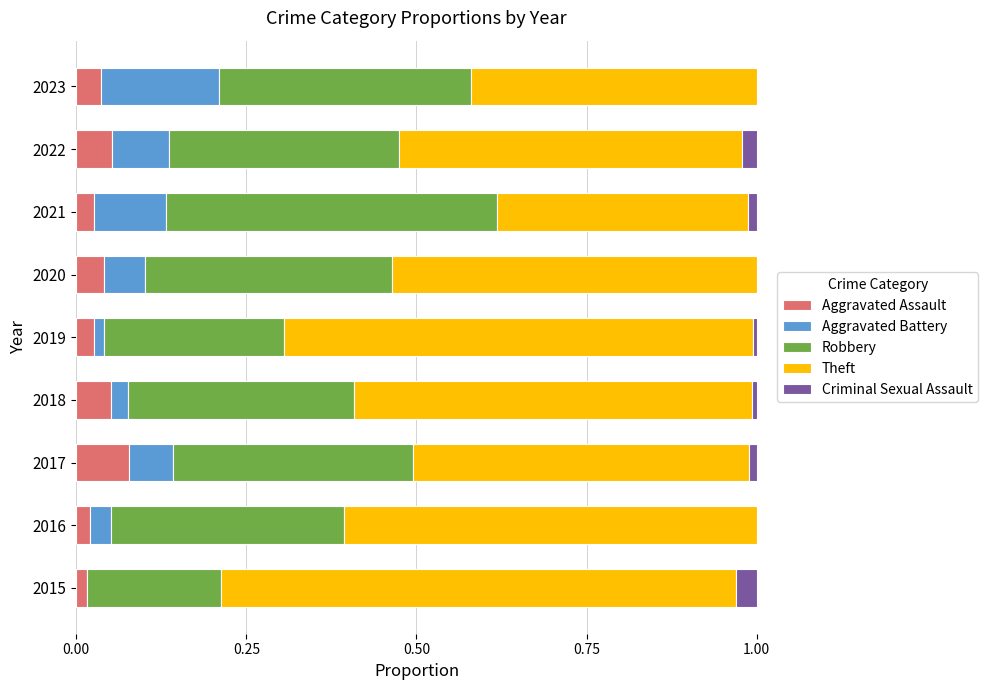

What are all the series names shown in the legend?

Aggravated Assault, Aggravated Battery, Robbery, Theft, Criminal Sexual Assault